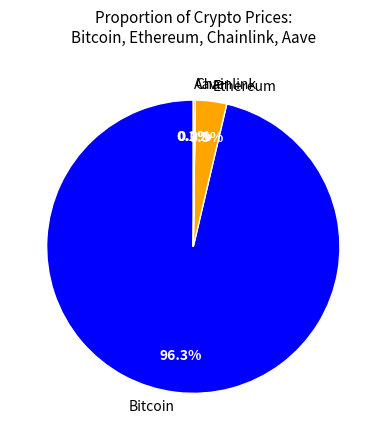

Which has a higher value, Bitcoin or Ethereum?

Bitcoin